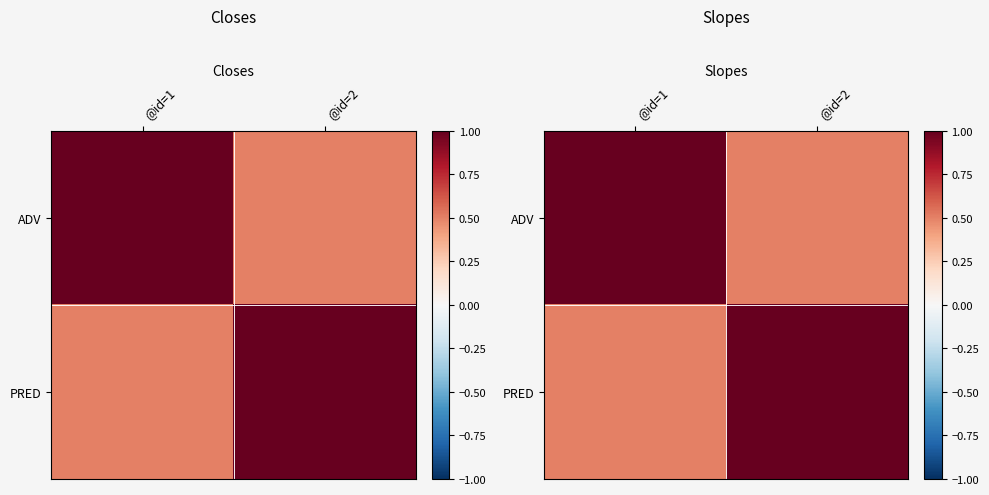

How many values in the ADV series are below 1?

1